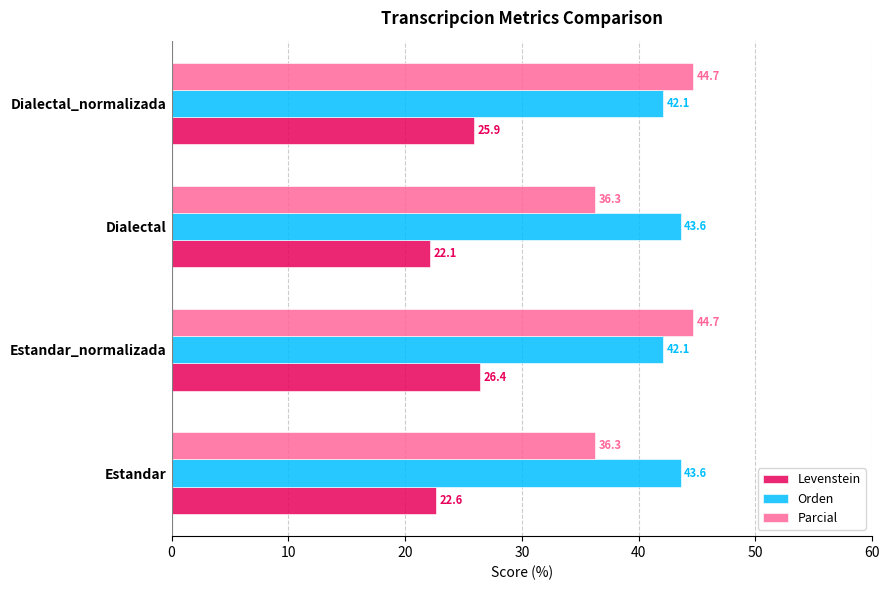

At Estandar, list the series in order from smallest to largest.

Levenstein, Parcial, Orden